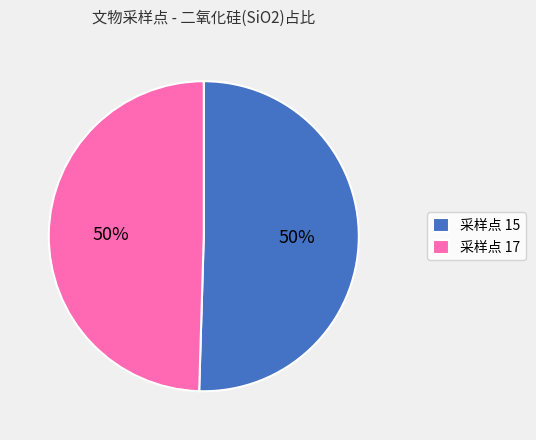

Combined, do 采样点 17 and 采样点 15 account for over 50%?

Yes